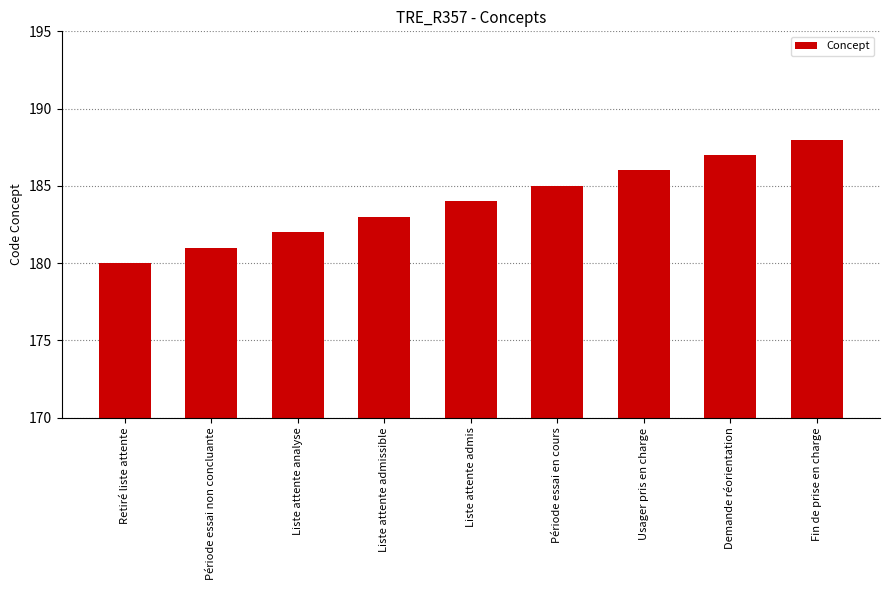

How many values are between 182 and 186?

5